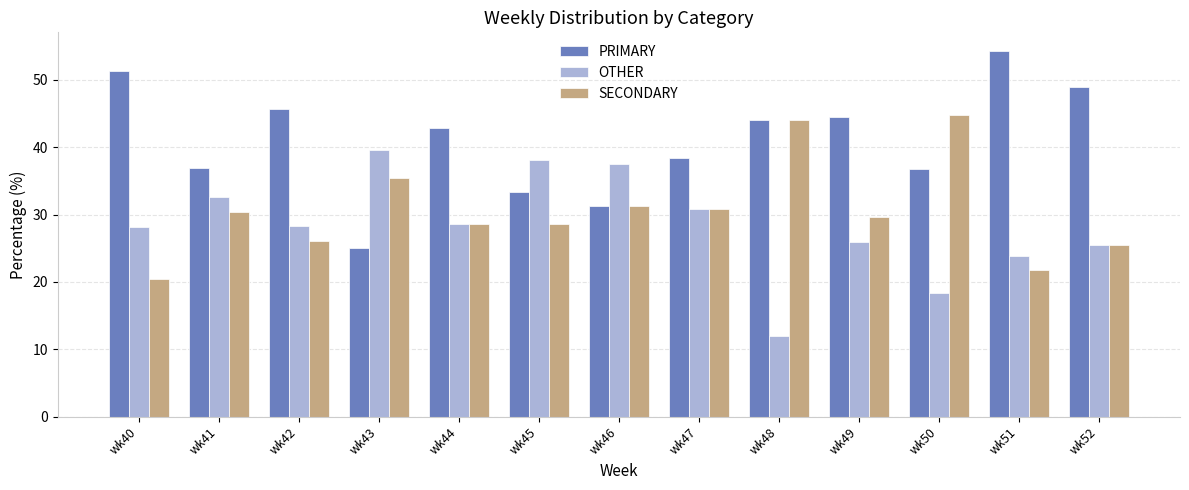

List the series in order of their overall mean, highest first.

PRIMARY, SECONDARY, OTHER